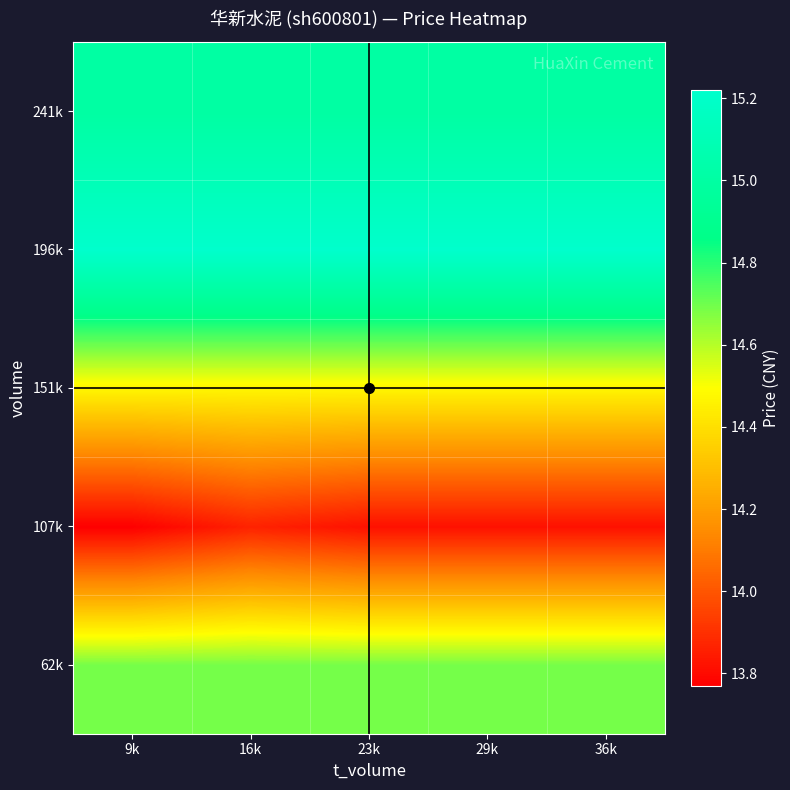

Count the number of categories in the chart.

5